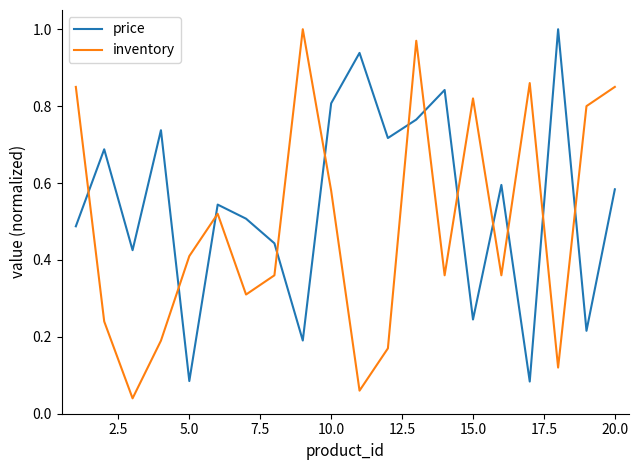

Which series has the largest total across all categories?

price